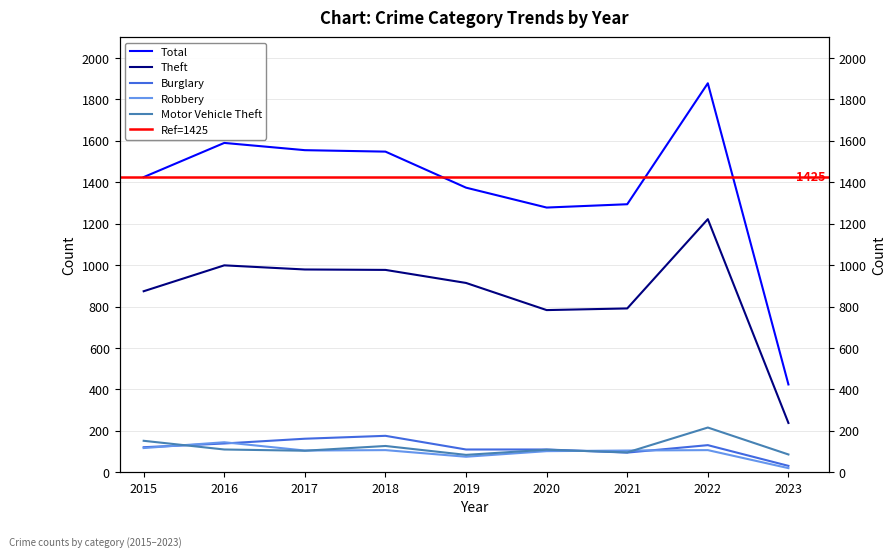

True or false: Theft and Total intersect in this chart.

False